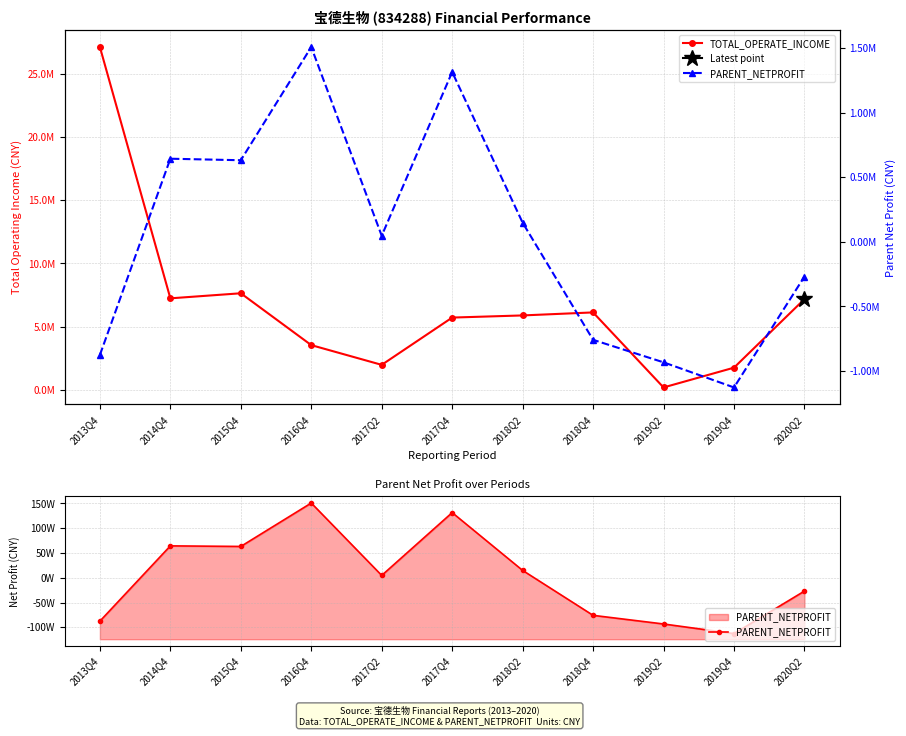

Count the number of categories in the chart.

11